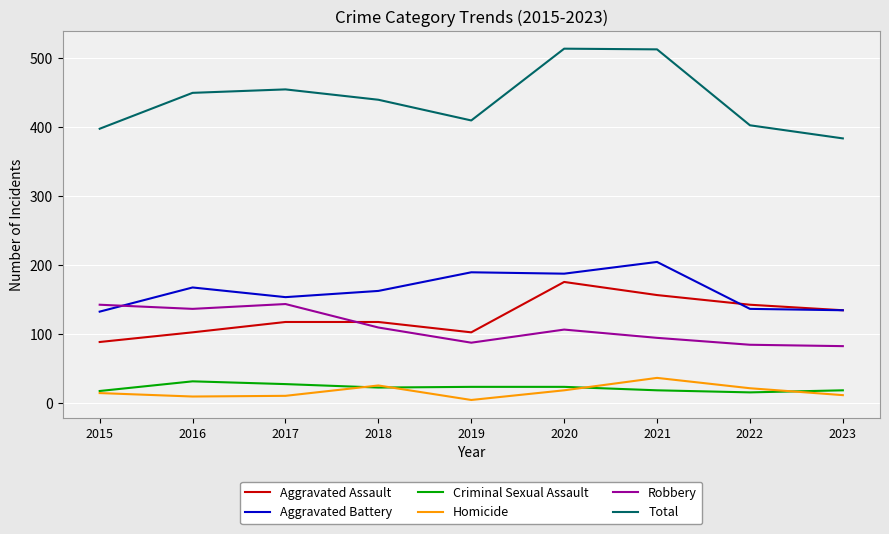

What is the maximum value shown in the chart?

514